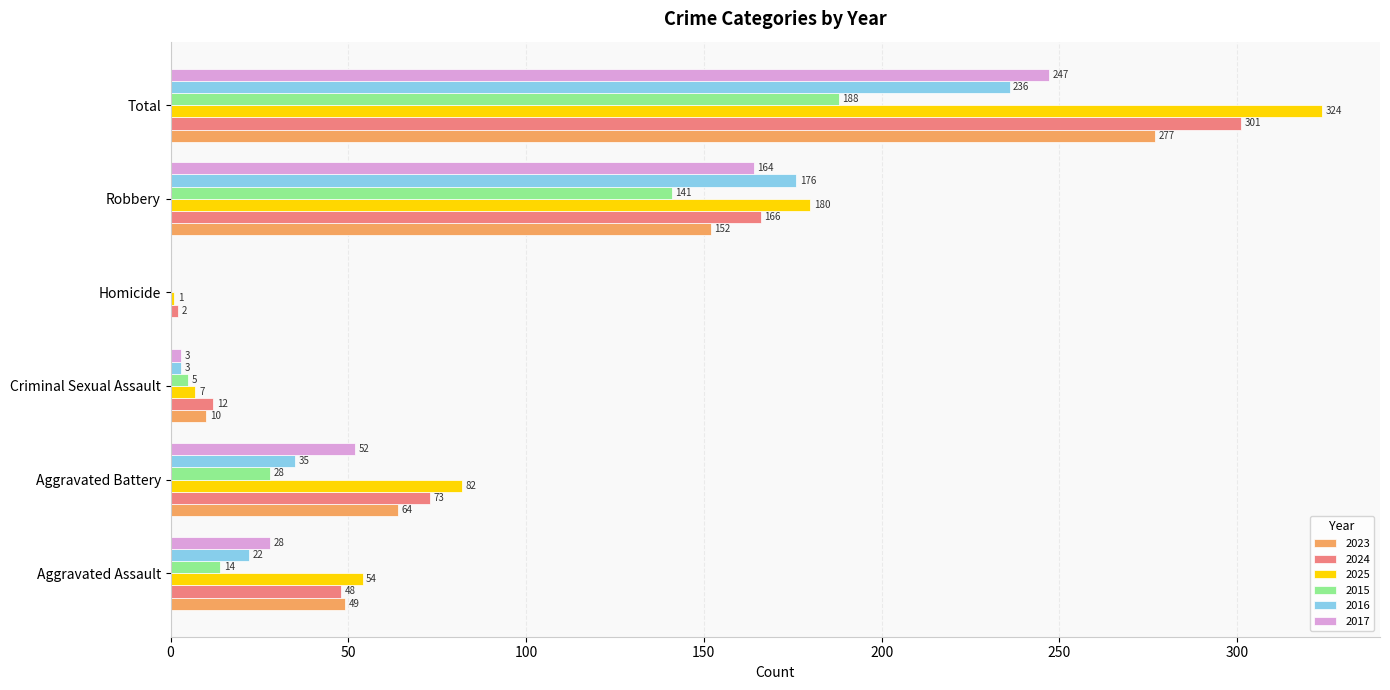

Is it true that 2025 equals 1 at Homicide?

True